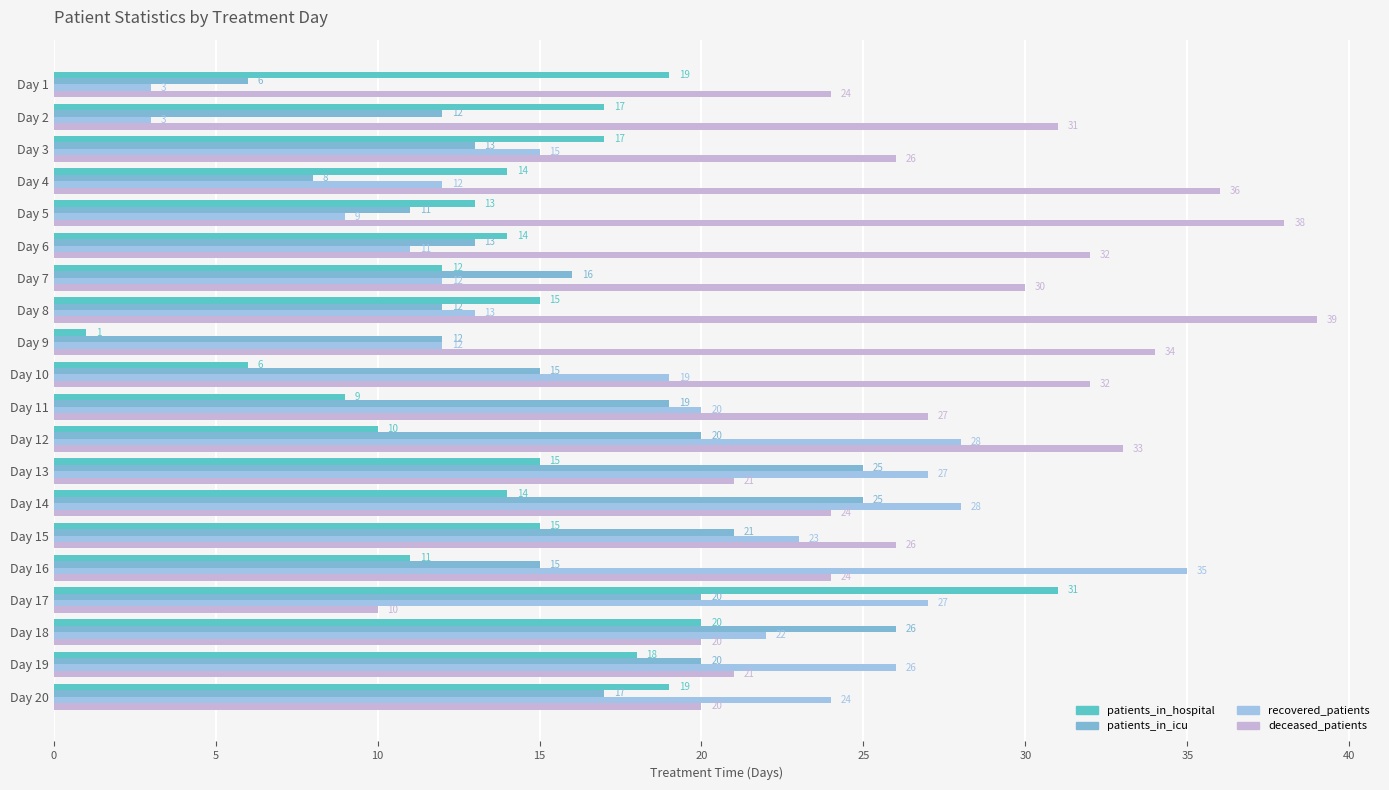

What is the greatest value displayed?

39